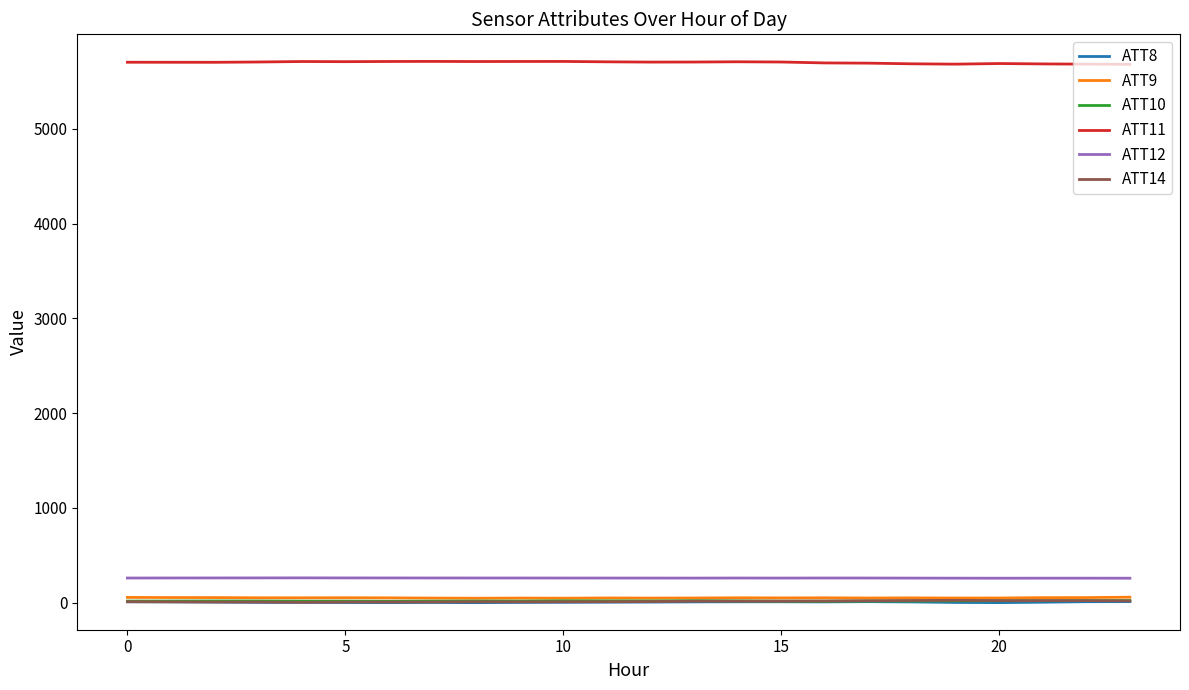

Which series has the largest total across all categories?

ATT11